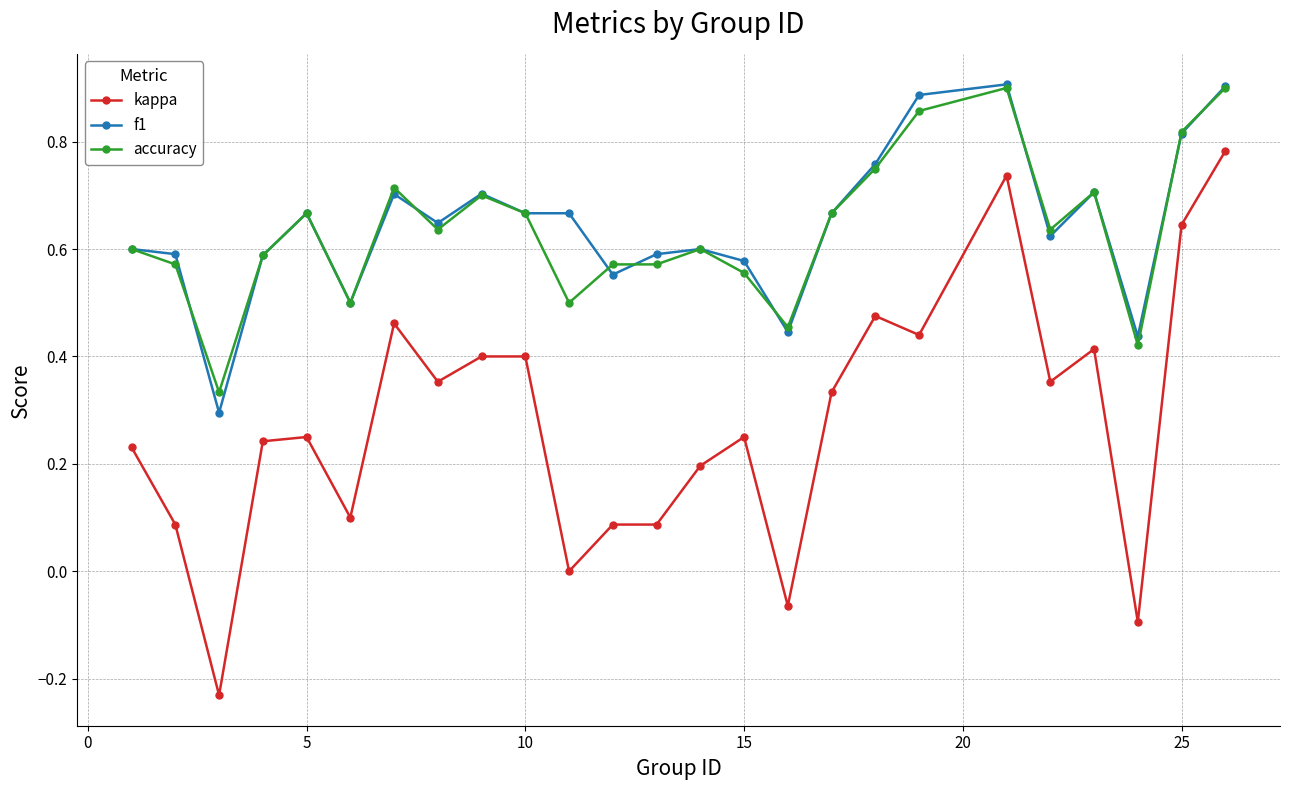

True or false: f1 and kappa cross at least once.

False